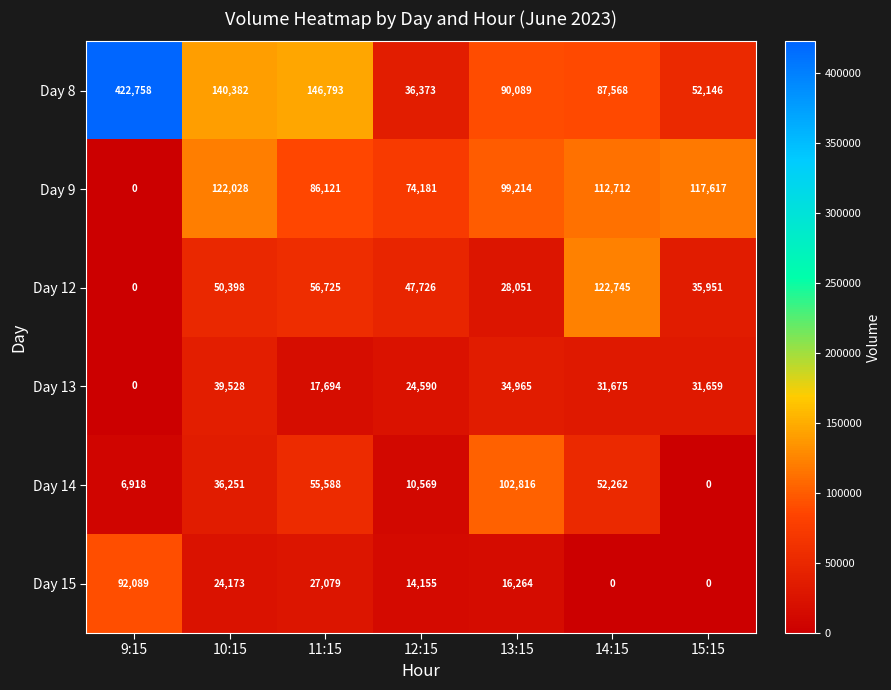

The Day 12 series shows 16316 at 13:15. True or false?

False